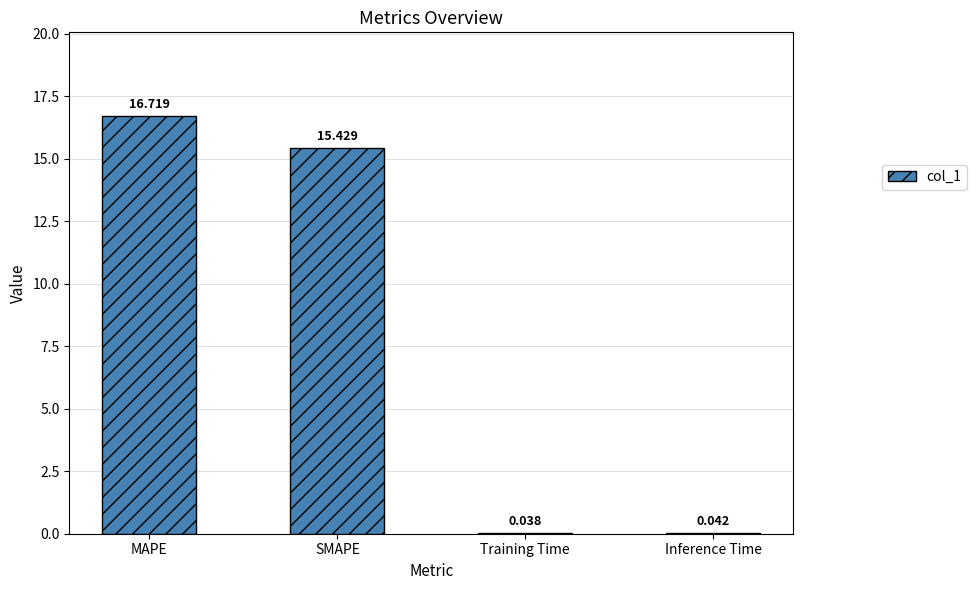

At which category does the chart reach its peak across all series?

MAPE